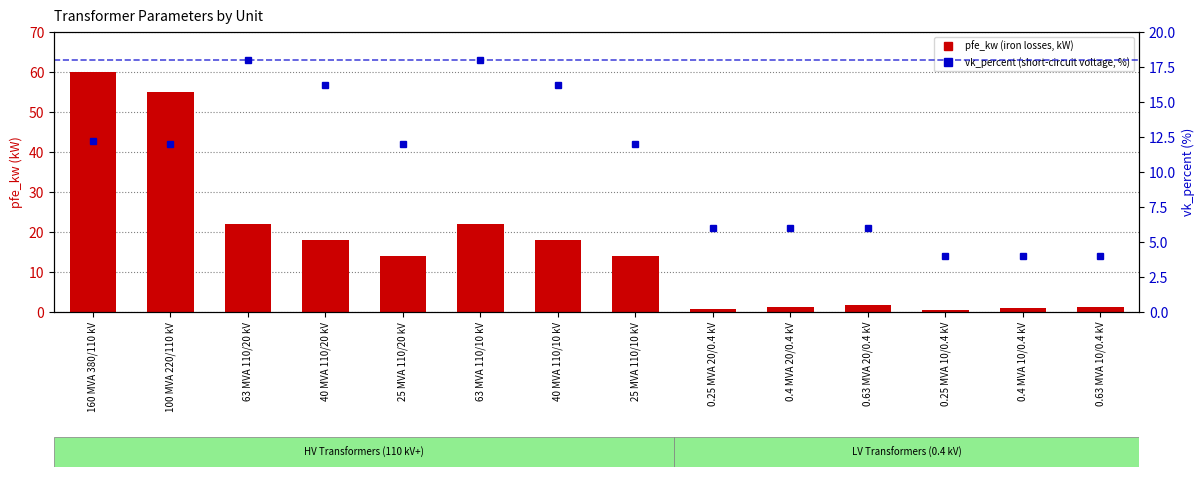

True or false: vk_percent (%) has a value of 12.0 at 25 MVA 110/10 kV.

True